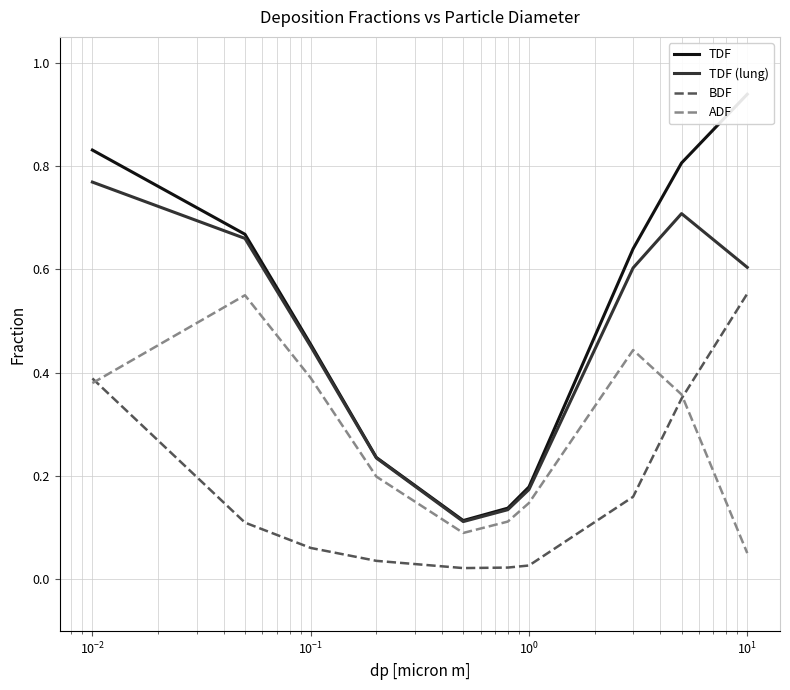

How many TDF (lung) values are between 0 and 1?

10